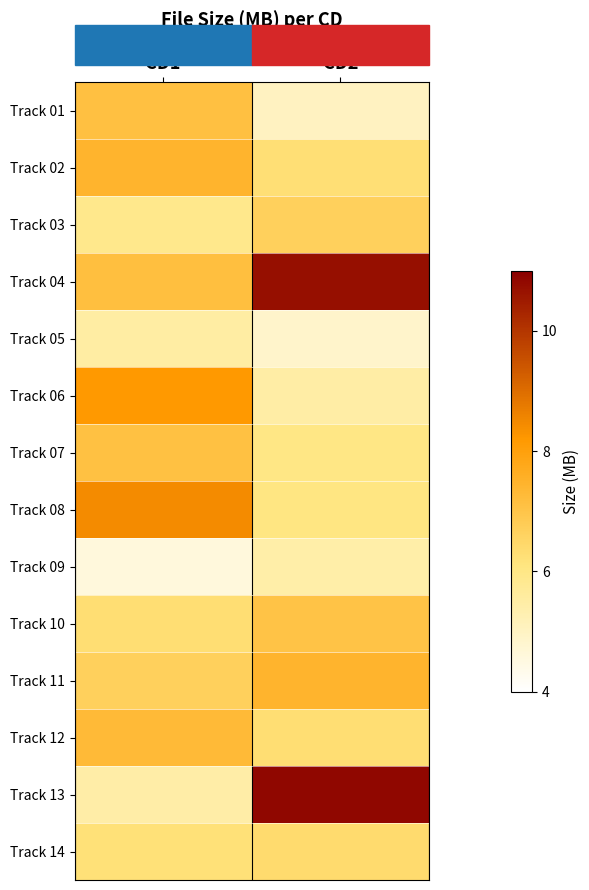

What is the minimum value shown in the chart?

4.6